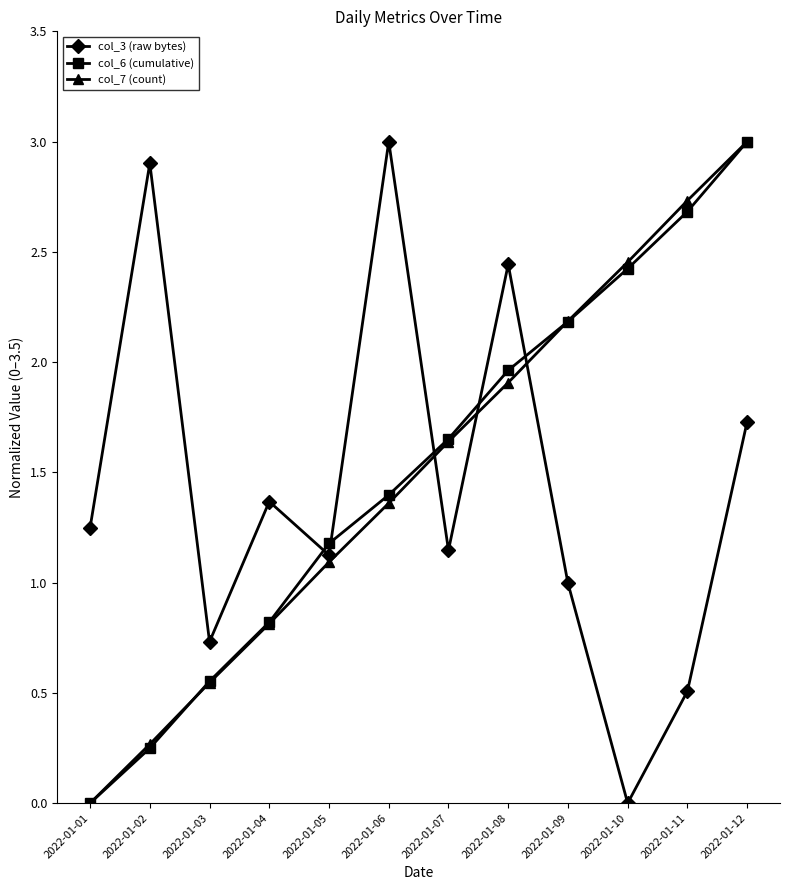

What is the maximum value for col_7 (count)?

3.0